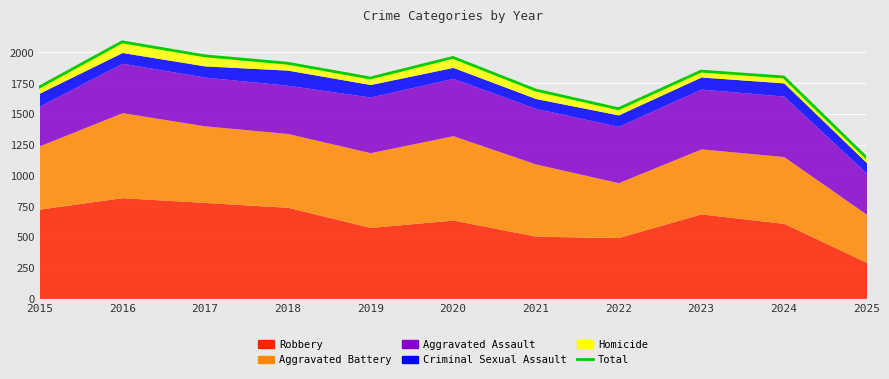

Where is the data nearest to the value 1615?

2022